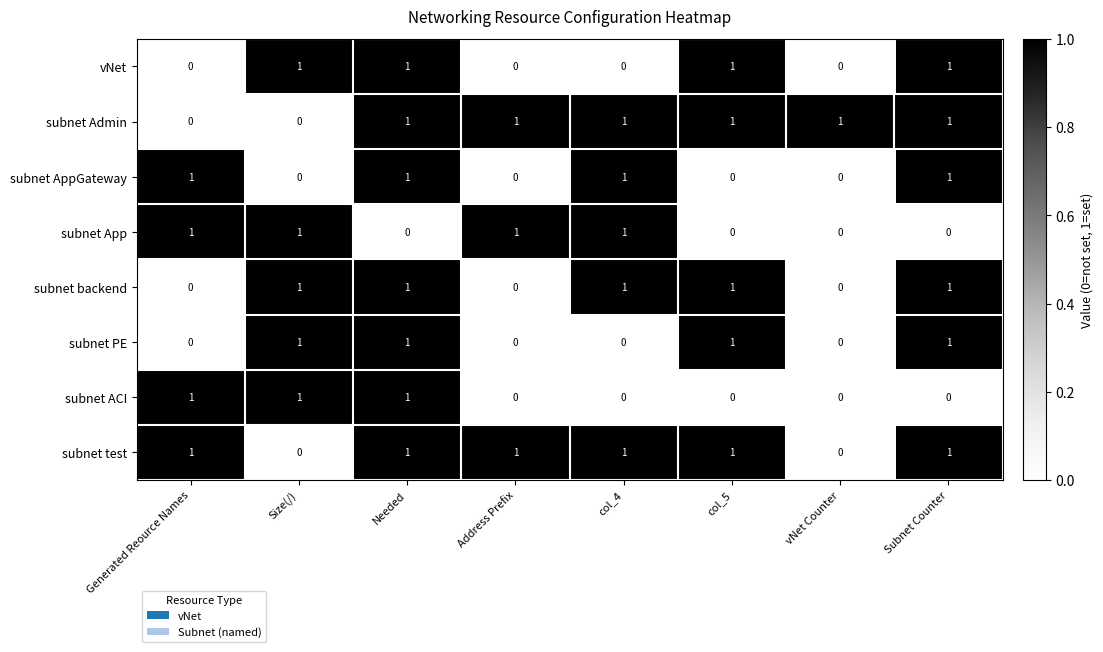

Is it true that subnet AppGateway equals 1 at Subnet Counter?

True